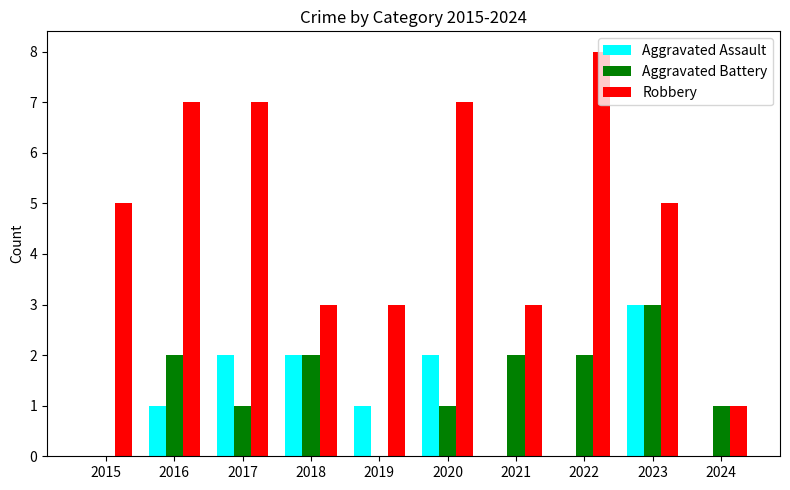

What is the total value across all series at 2018?

7